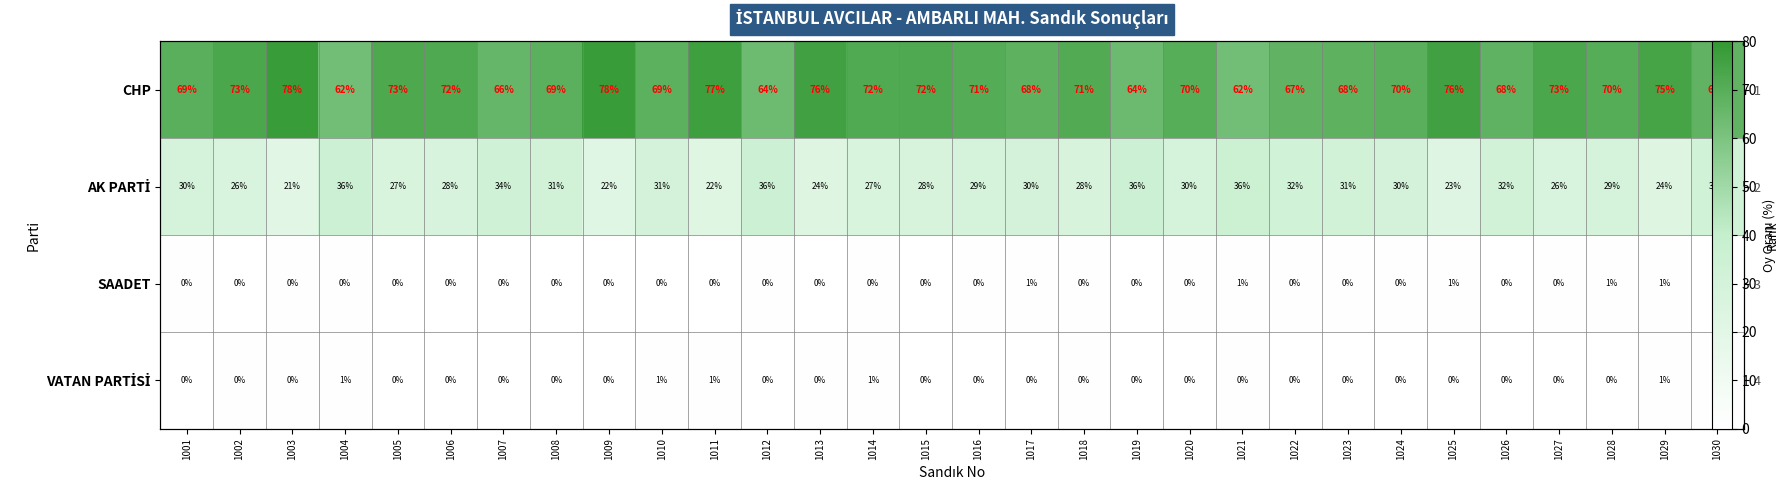

How many categories are shown in the chart?

30